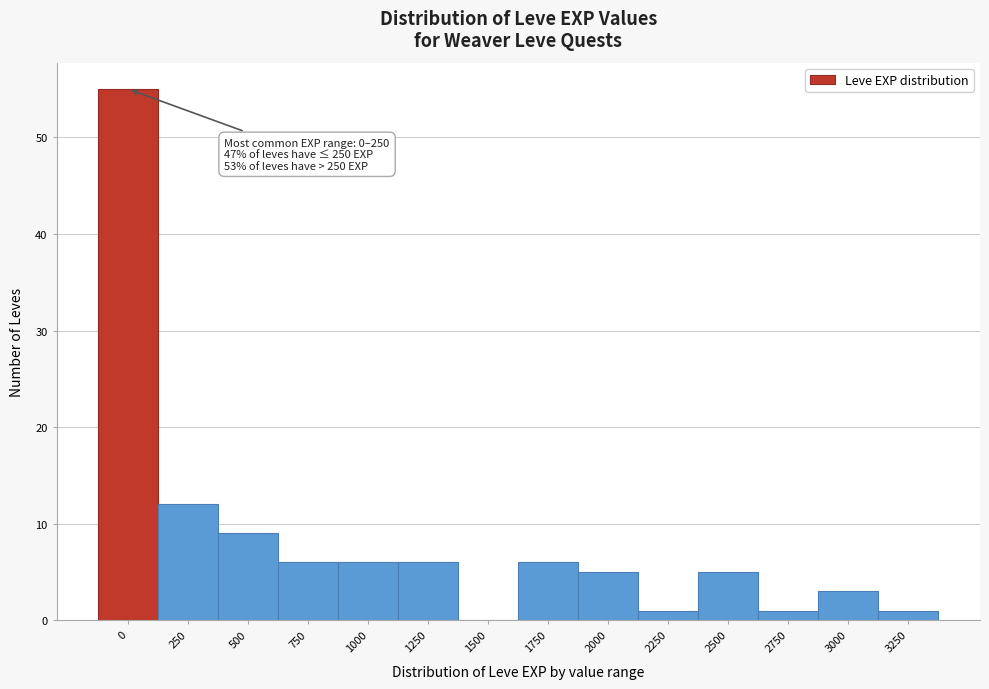

Reading left to right, transcribe all the data shown in this chart.

0=55	250=12	500=9	750=6	1000=6	1250=6	1500=0	1750=6	2000=5	2250=1	2500=5	2750=1	3000=3	3250=1